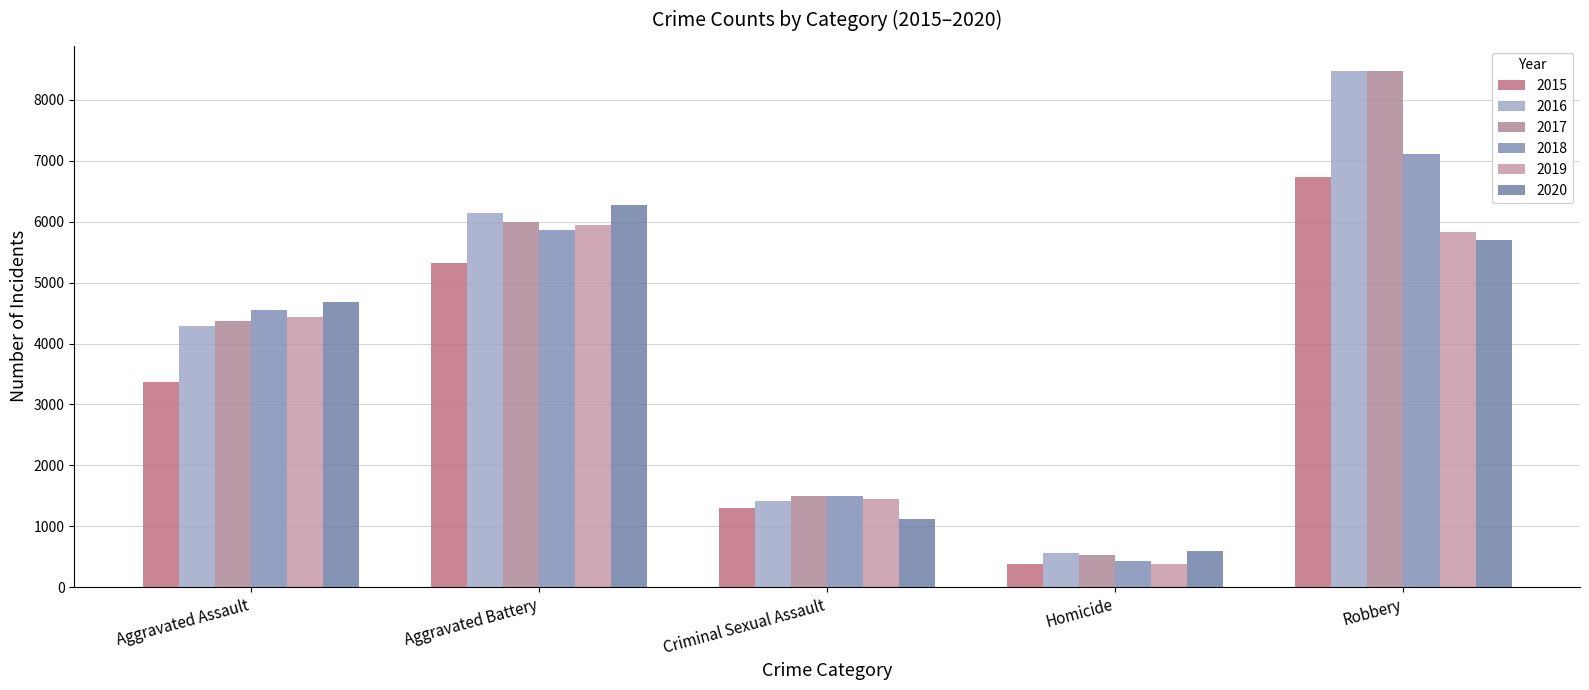

What is the smallest value displayed?

383